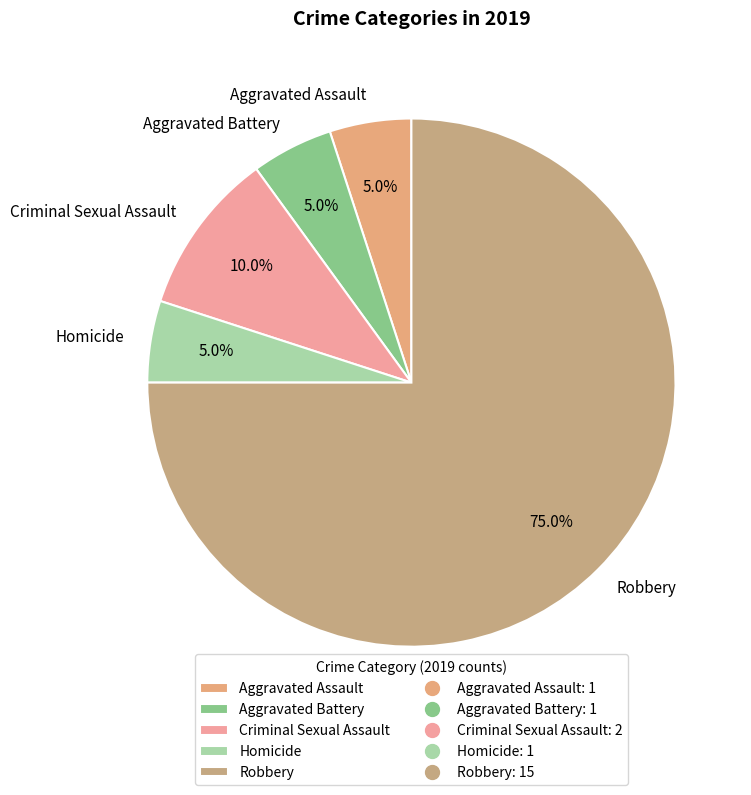

The Robbery slice represents 62% of the pie. True or false?

False